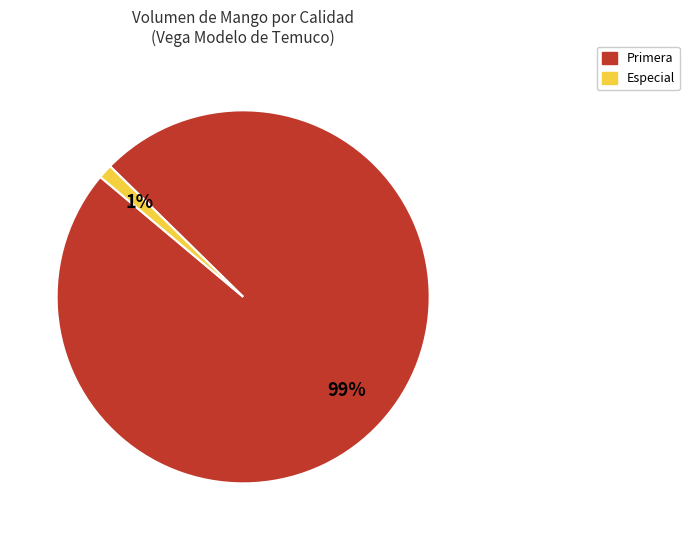

How many slices are in this pie chart?

2